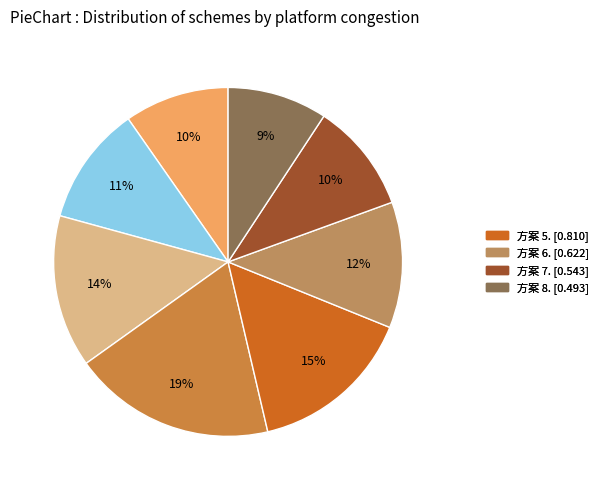

Which slice is the largest?

4